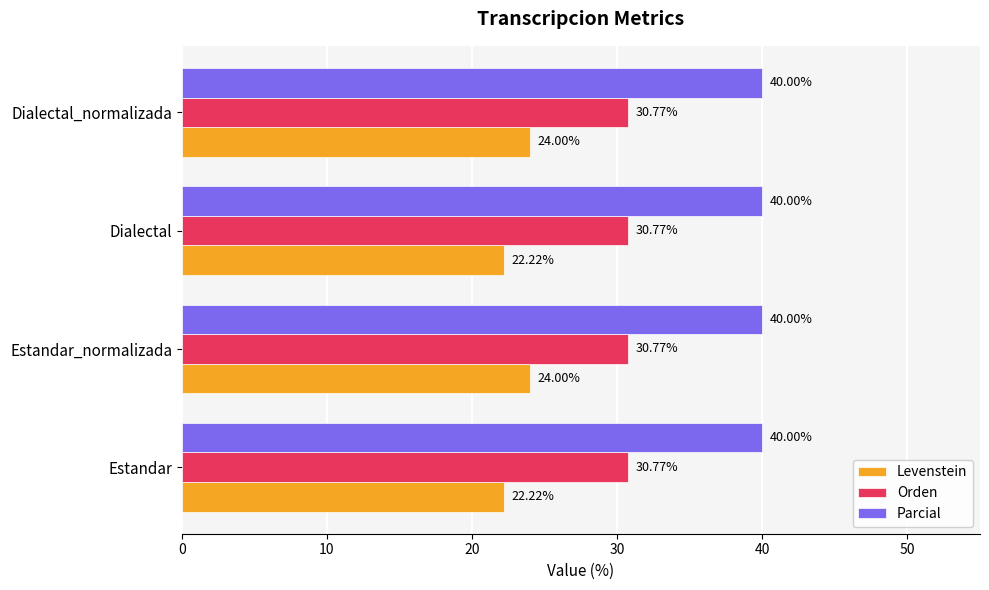

What is the spread (max minus min) of values at Estandar_normalizada?

16.0